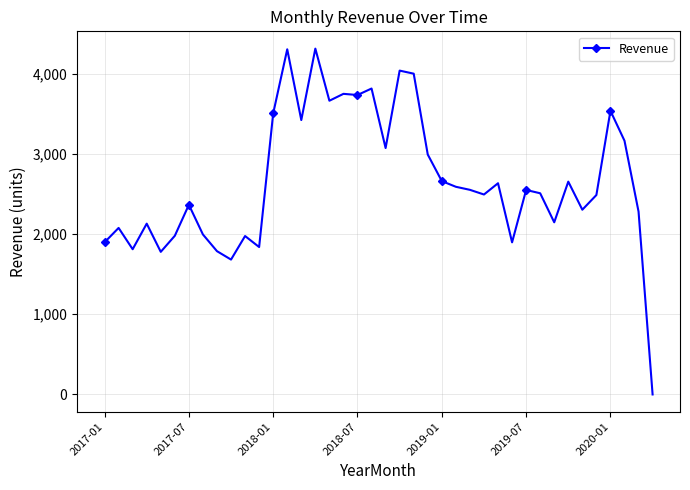

What is the value of the 28th point from the left?

2494.4